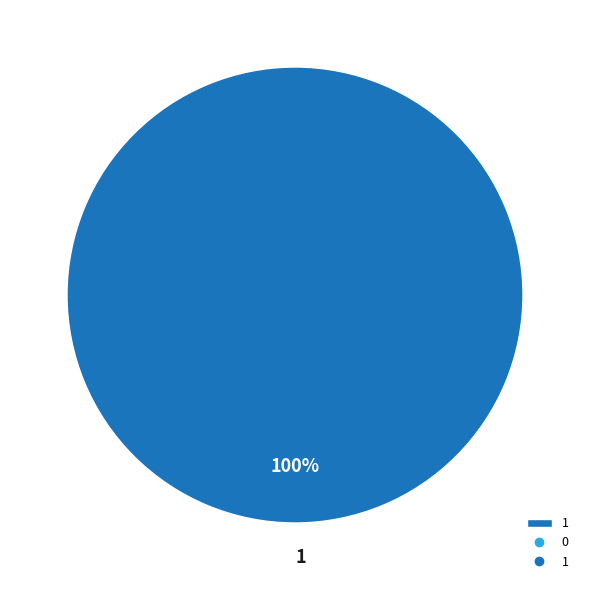

True or false: 1 accounts for 100% of the total.

True